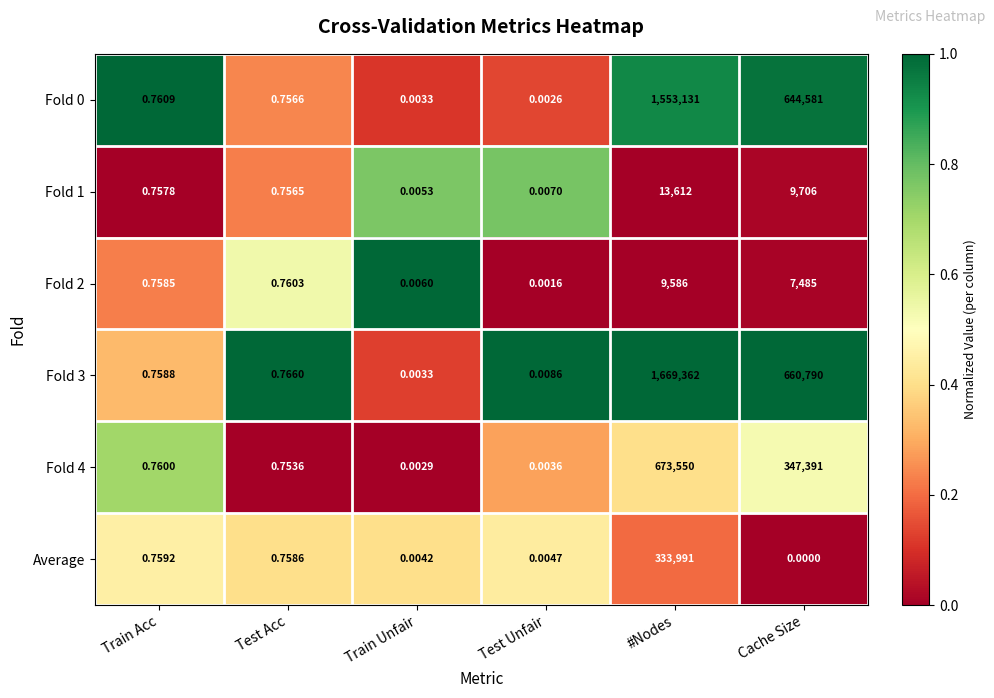

Which series has the widest spread of values?

Fold 3